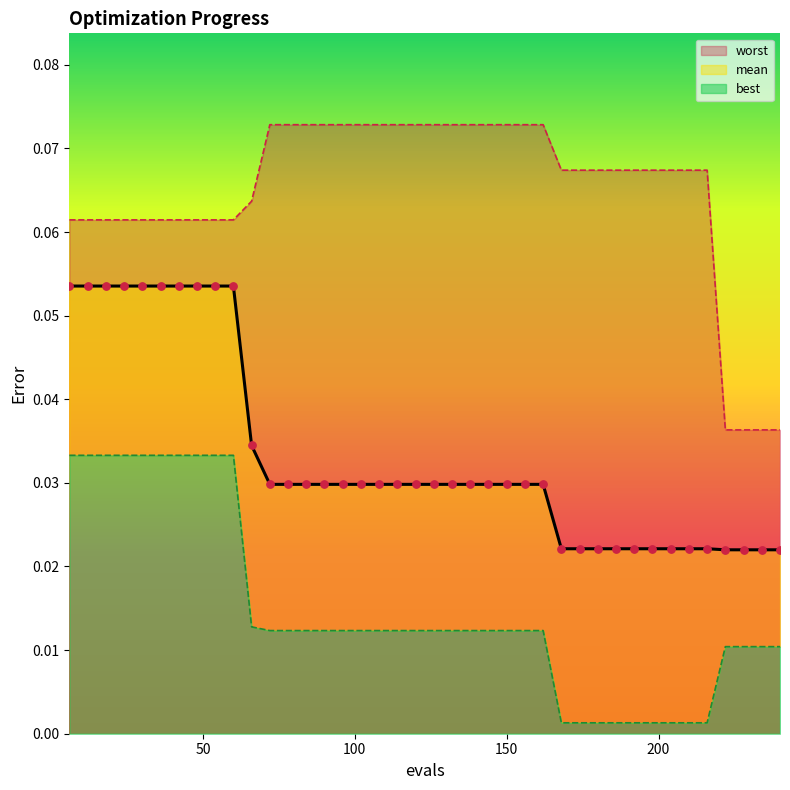

Which series contains the lowest Y value?

best